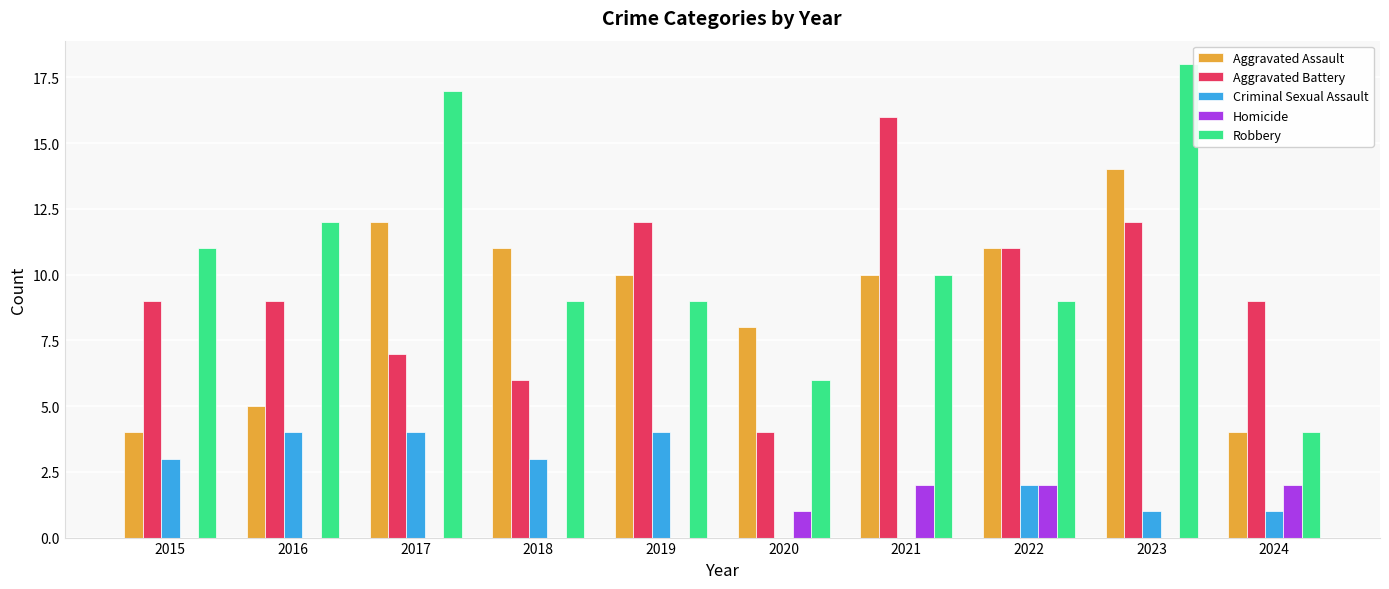

What is the total value across all series at 2023?

45